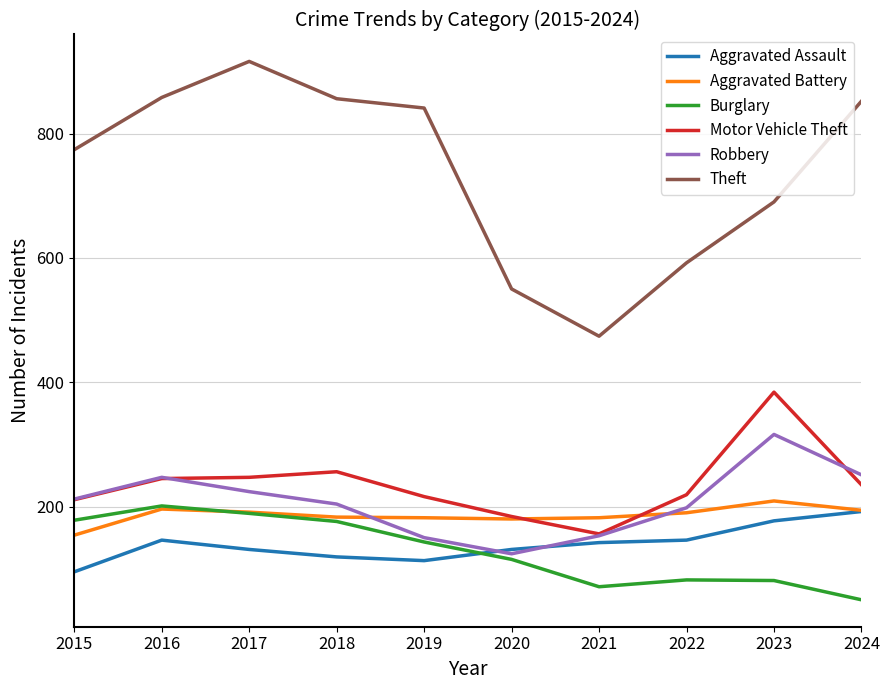

True or false: Motor Vehicle Theft and Burglary intersect in this chart.

False